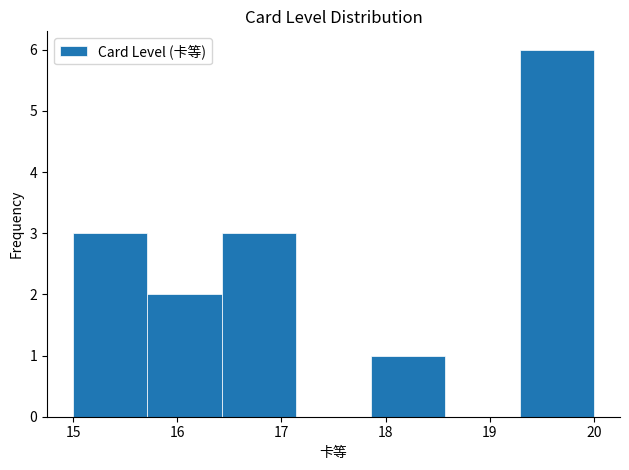

Over which range of the x-axis is the bar tallest?

19.3 to 20.0